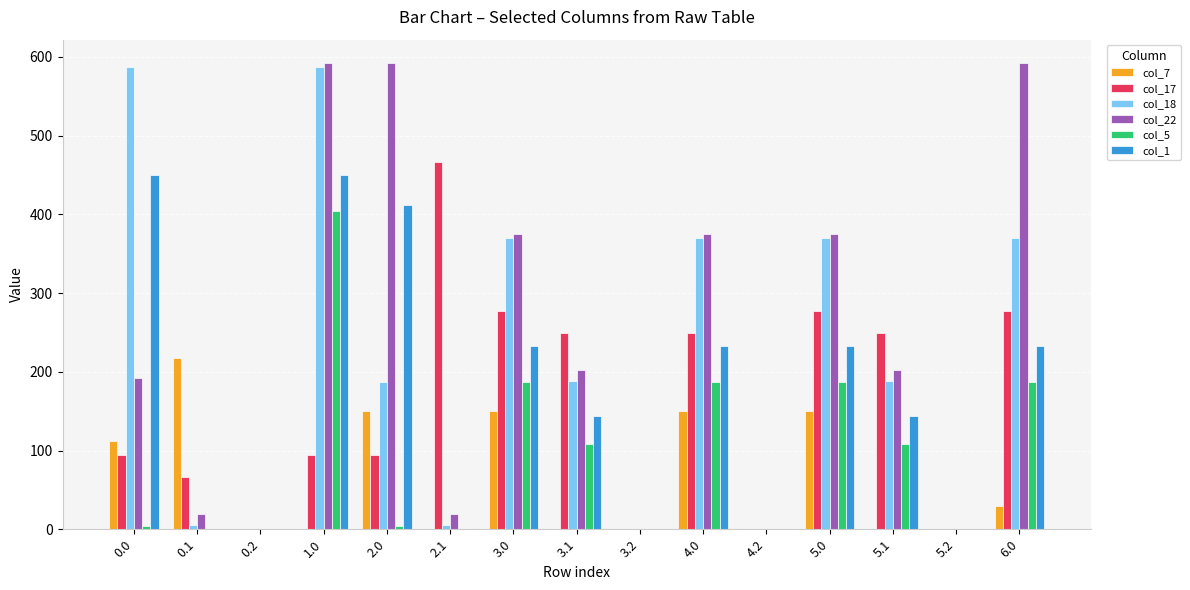

What are all the series names shown in the legend?

col_7, col_17, col_18, col_22, col_5, col_1